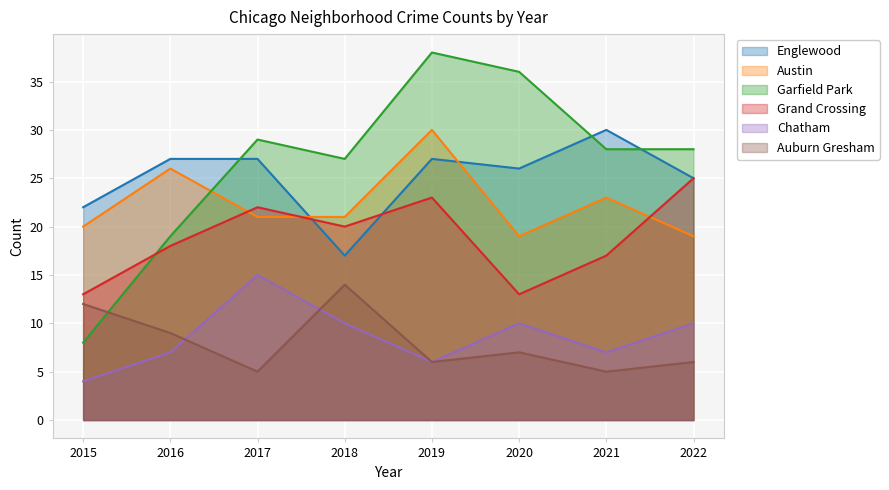

At which category does the chart reach its peak across all series?

2019